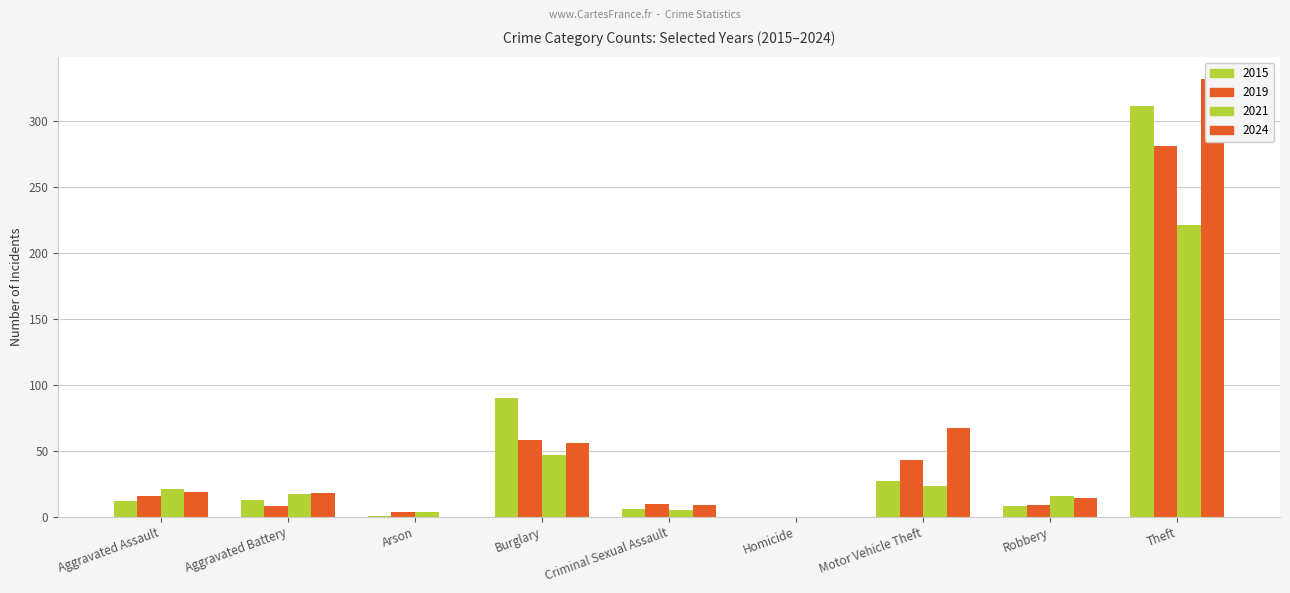

At how many categories does at least one series exceed 4?

7